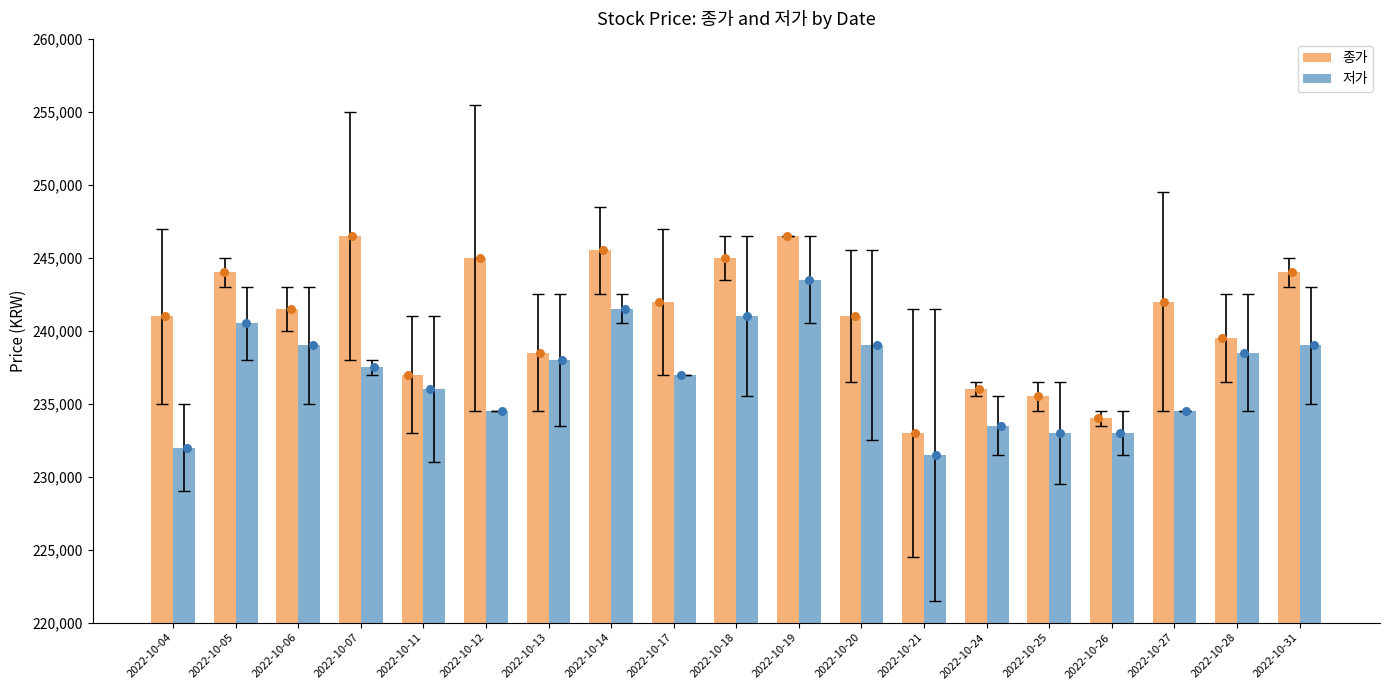

Which series has the largest total across all categories?

종가